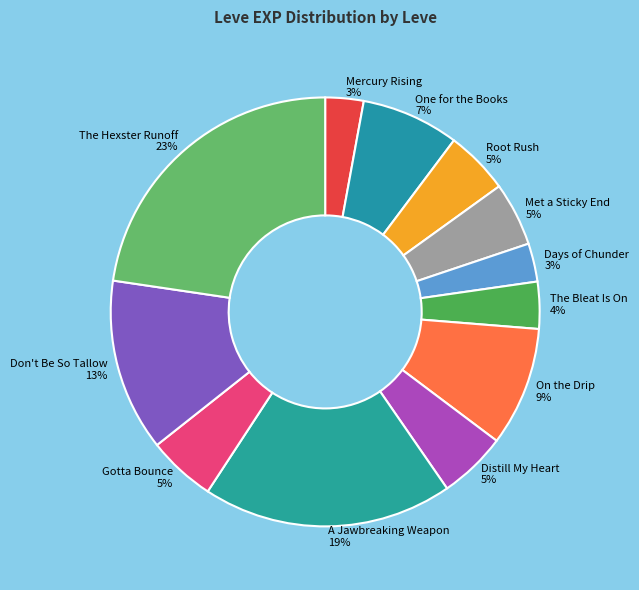

Combined, do The Hexster Runoff and Don't Be So Tallow account for over 50%?

No